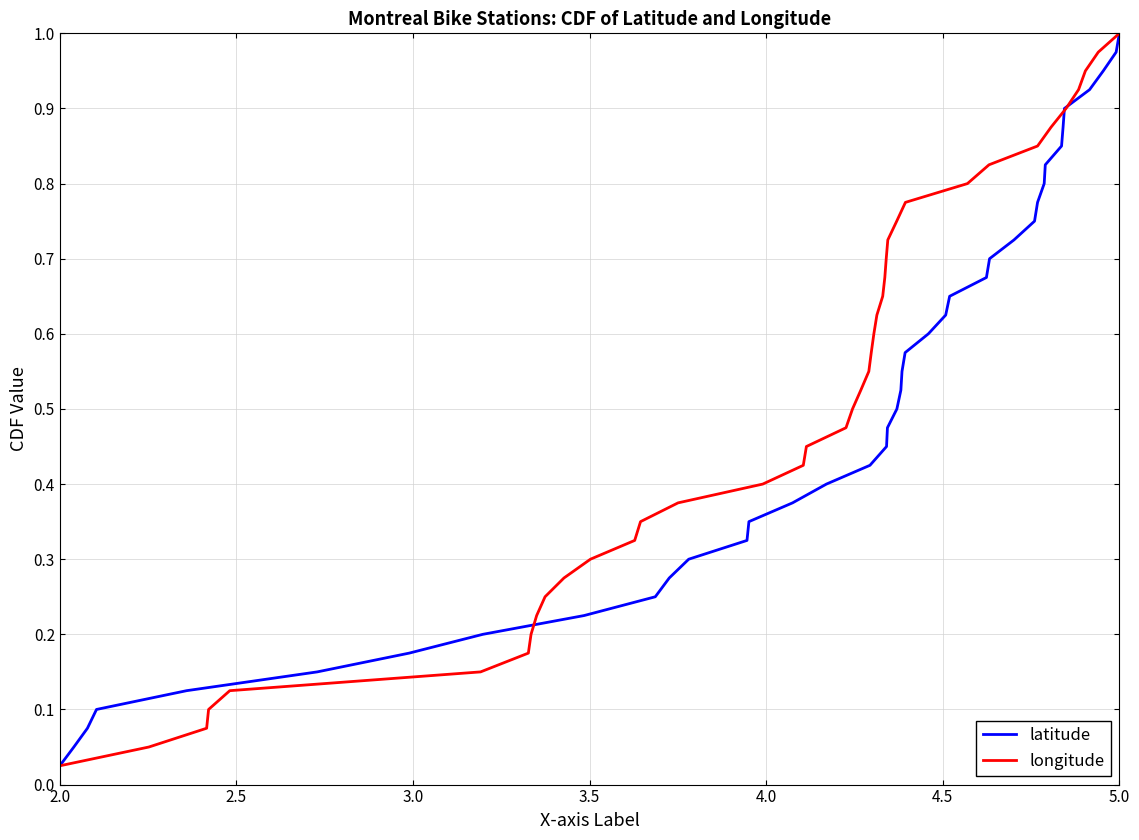

How many lines are shown in the chart?

2